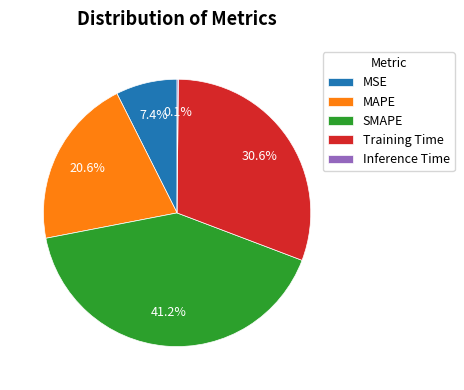

Is there a majority slice in this chart?

No